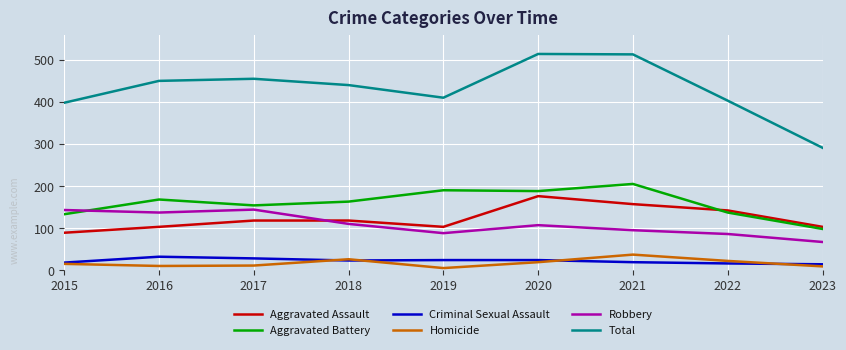

Which series has the largest total across all categories?

Total